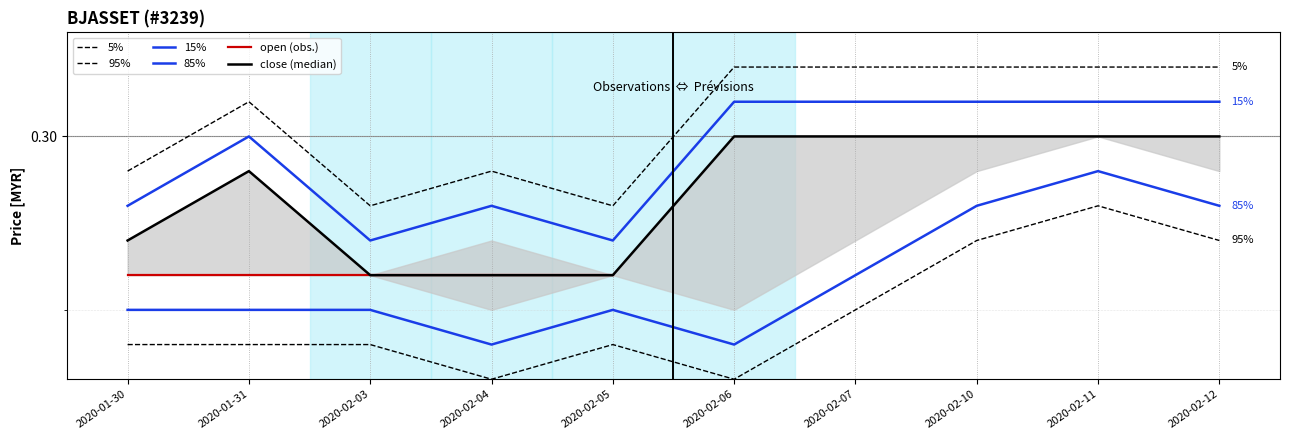

Count the close values in the range 0 to 1.

10